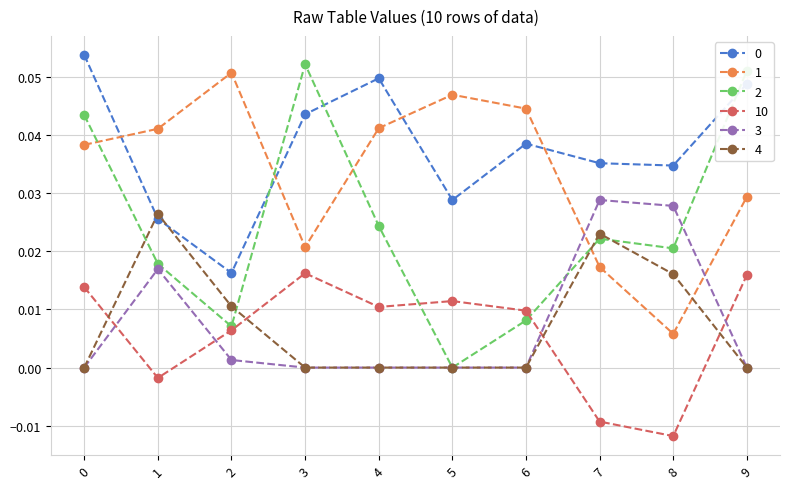

Which series changed the most between 1 and 6?

4